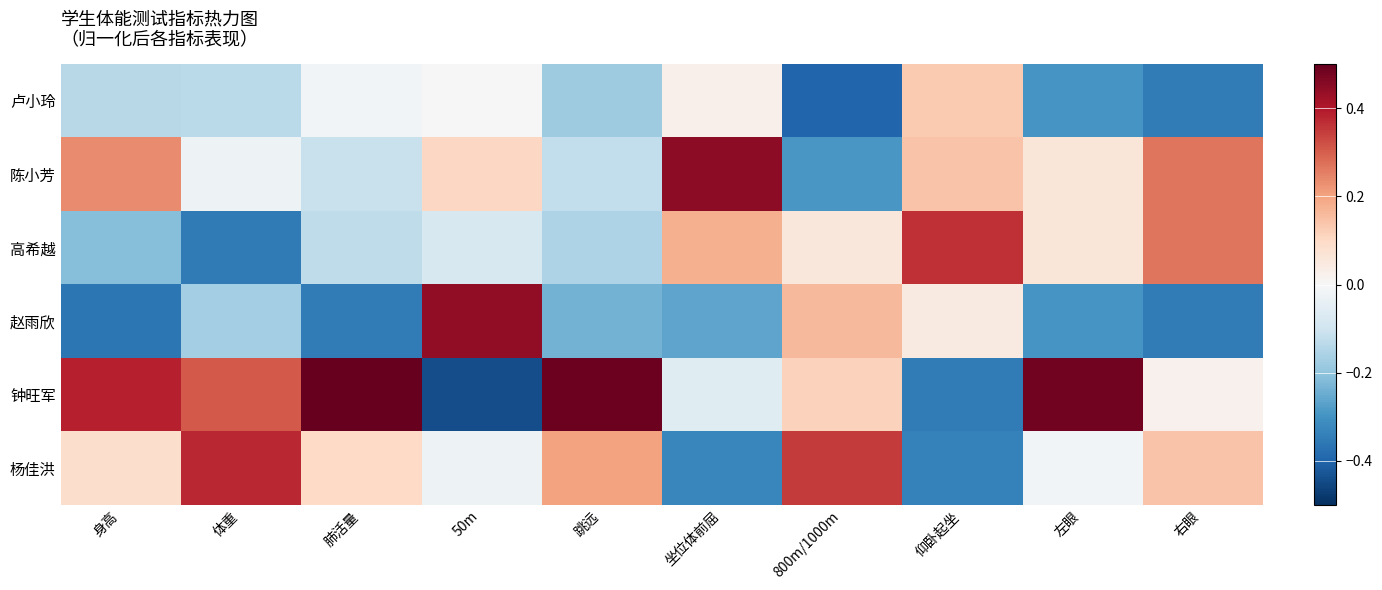

How many data points does each series have?

10